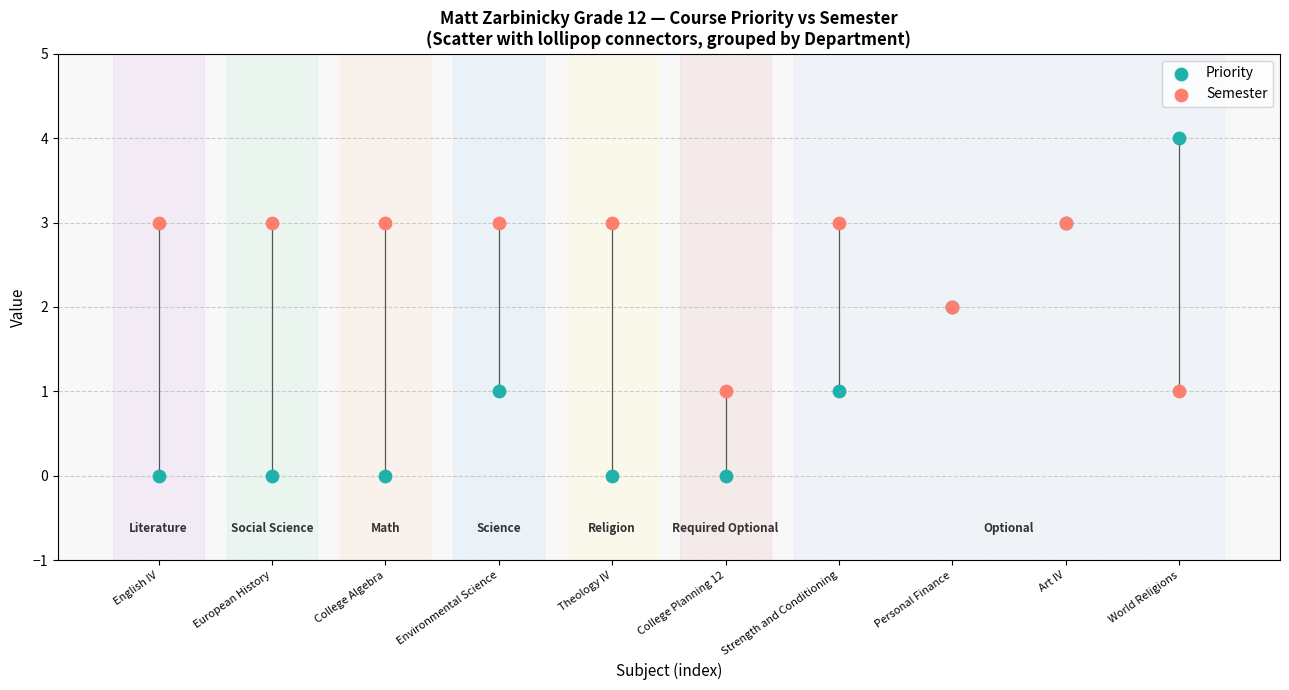

Which series has the widest spread of Y values?

Priority